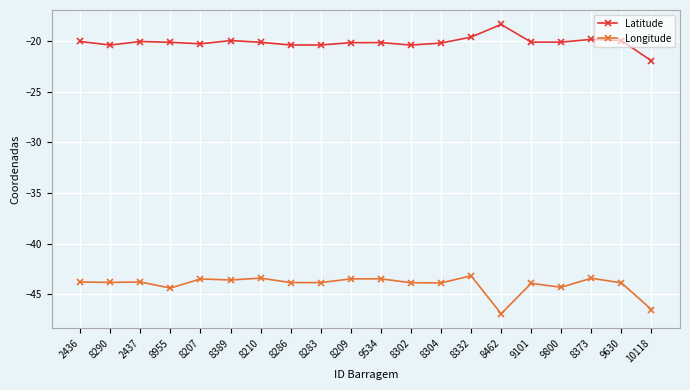

What value does the Latitude series have at 8955?

-20.1